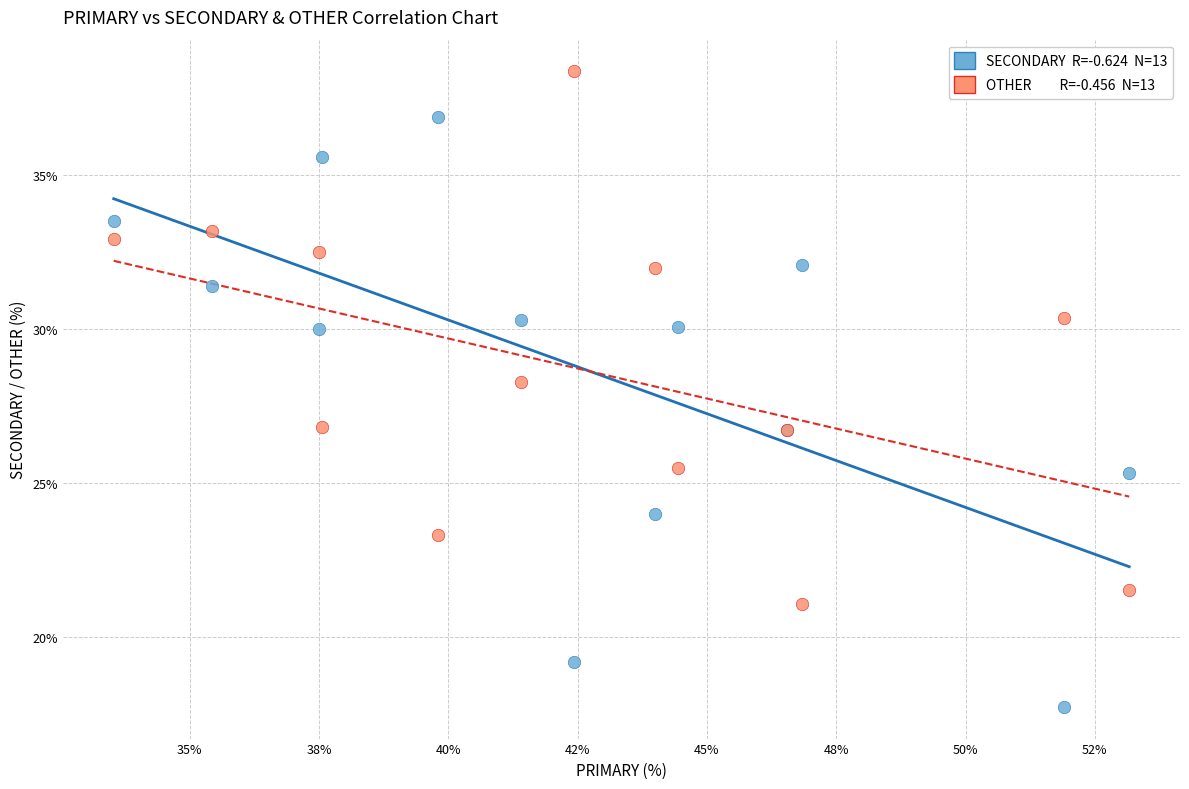

Across all series, what Y value is closest to 28?

28.3